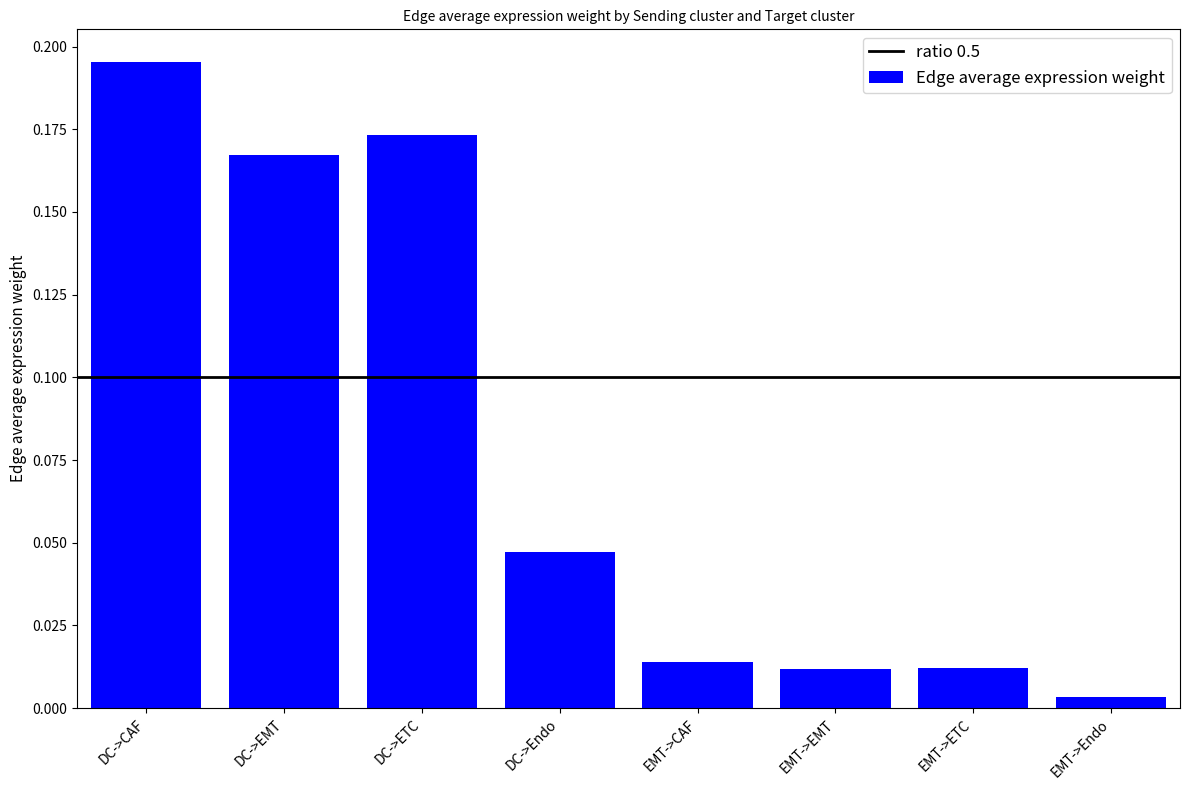

What is the sum of all values?

0.6